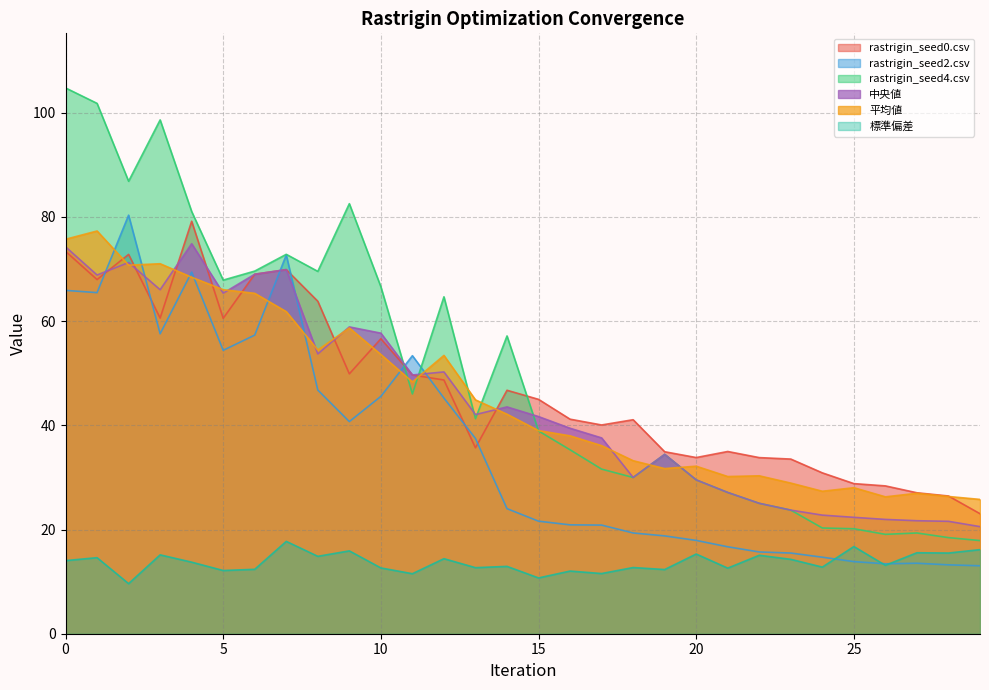

At which label is rastrigin_seed2.csv closest to 46?

10